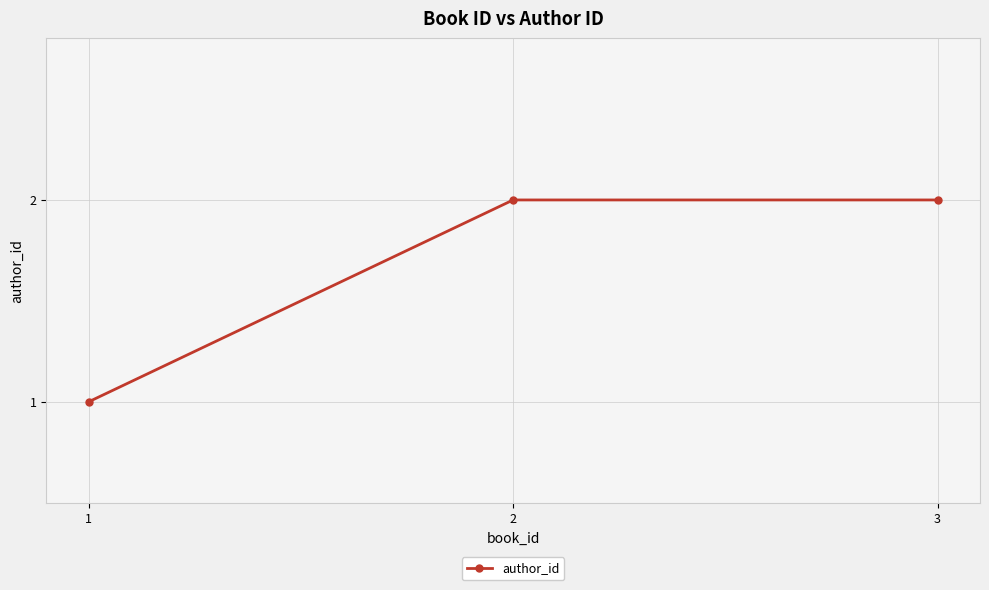

What is the difference between the values at 2 and 1?

1